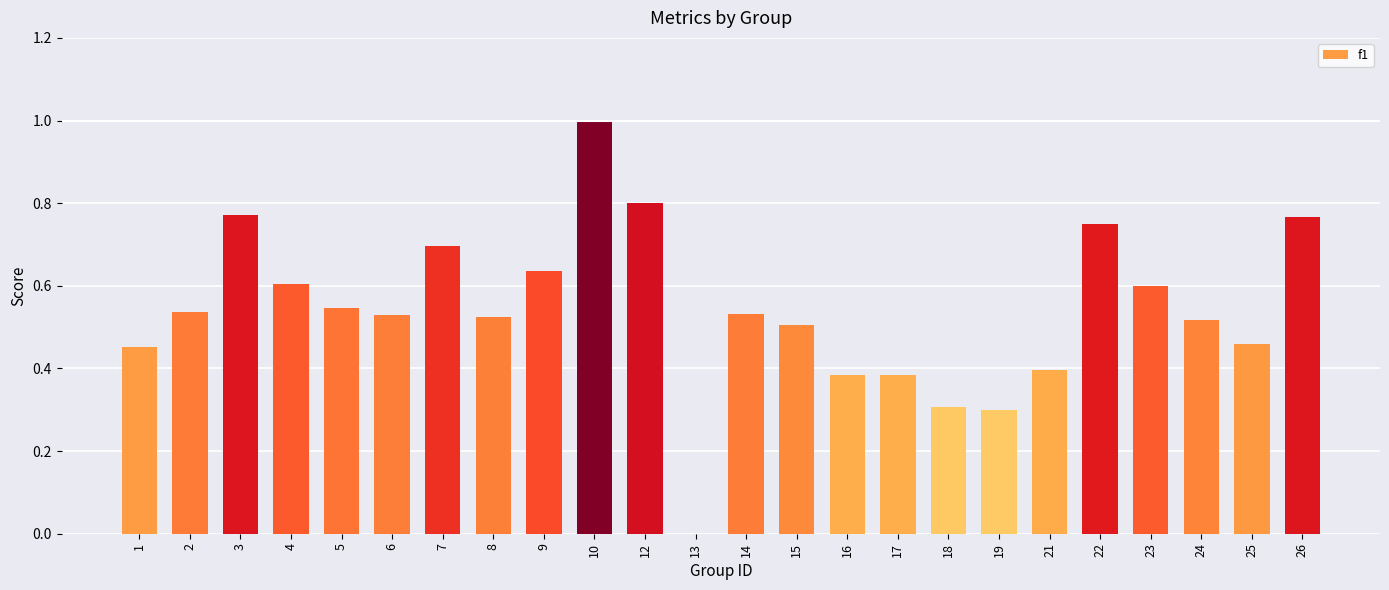

How many values are above zero?

23